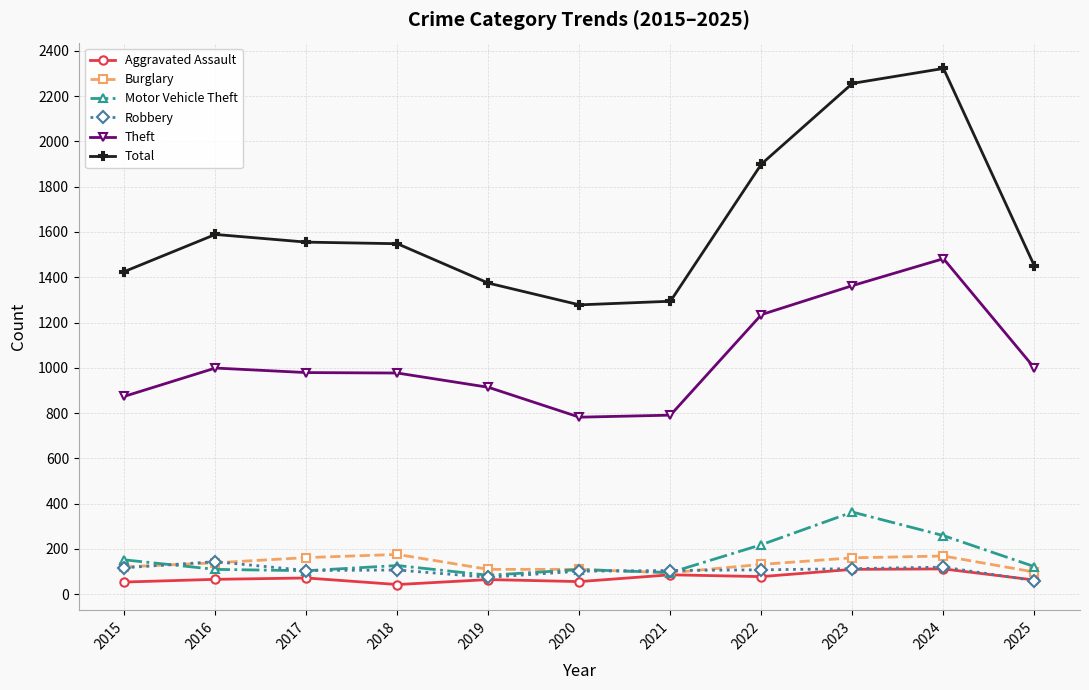

What is the maximum value for Burglary?

176